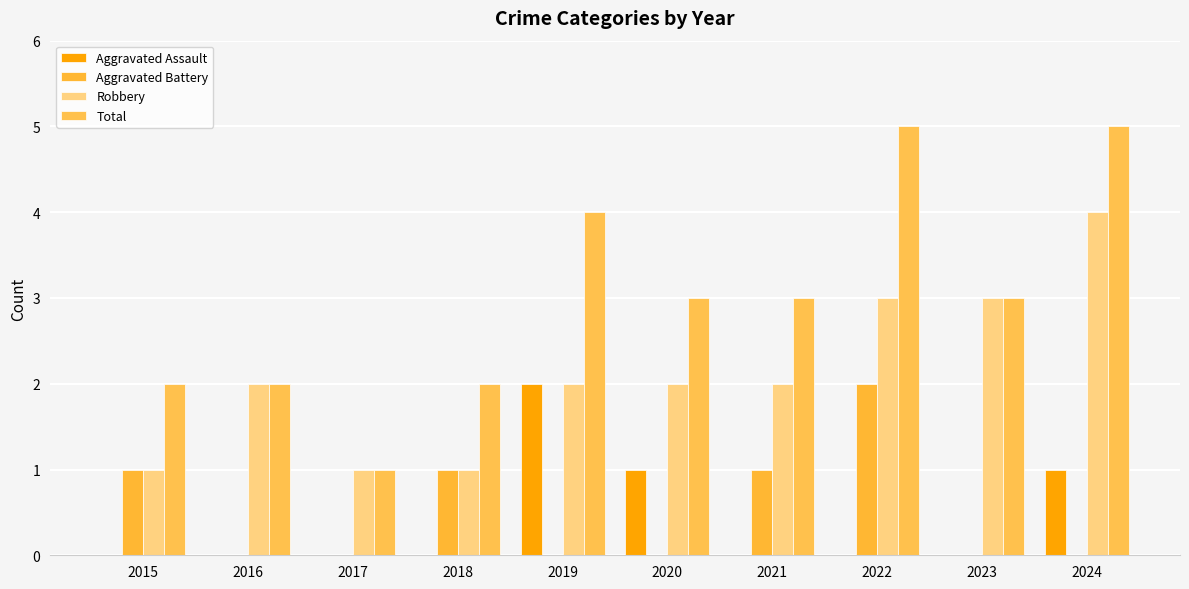

Between 2021 and 2024, which series saw the biggest shift?

Robbery